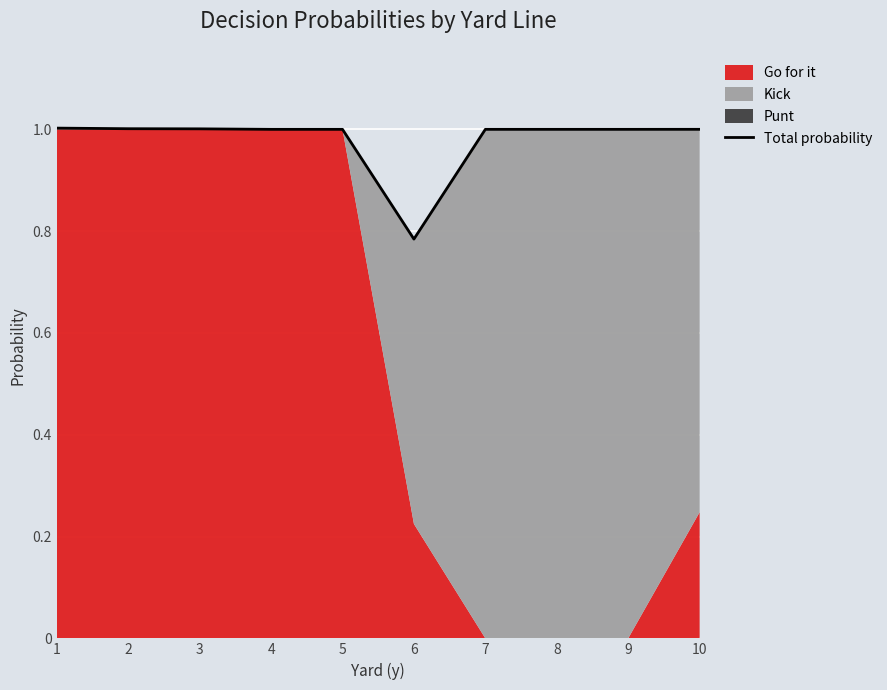

What is the sum of all values?

9.8